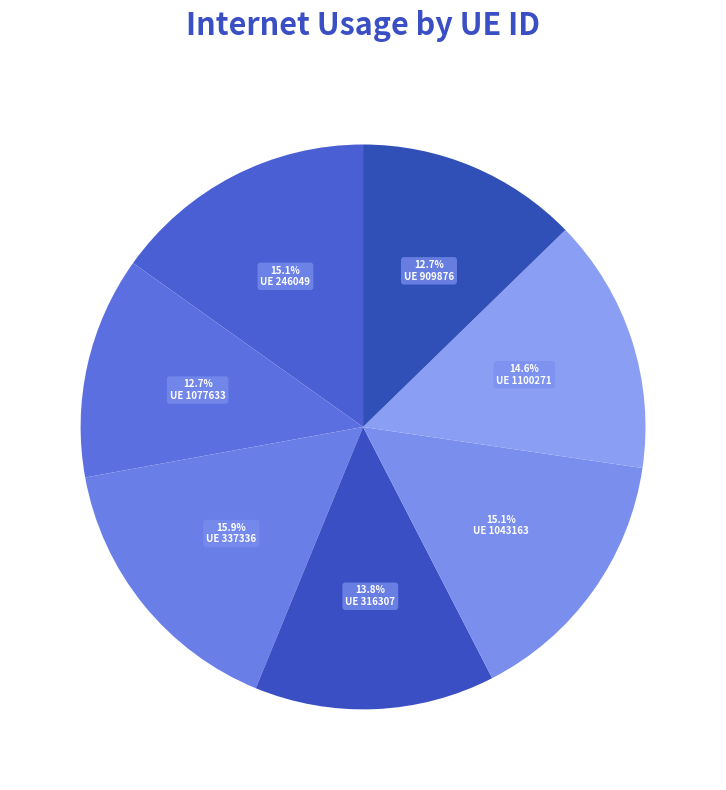

How many segments does this pie chart have?

7